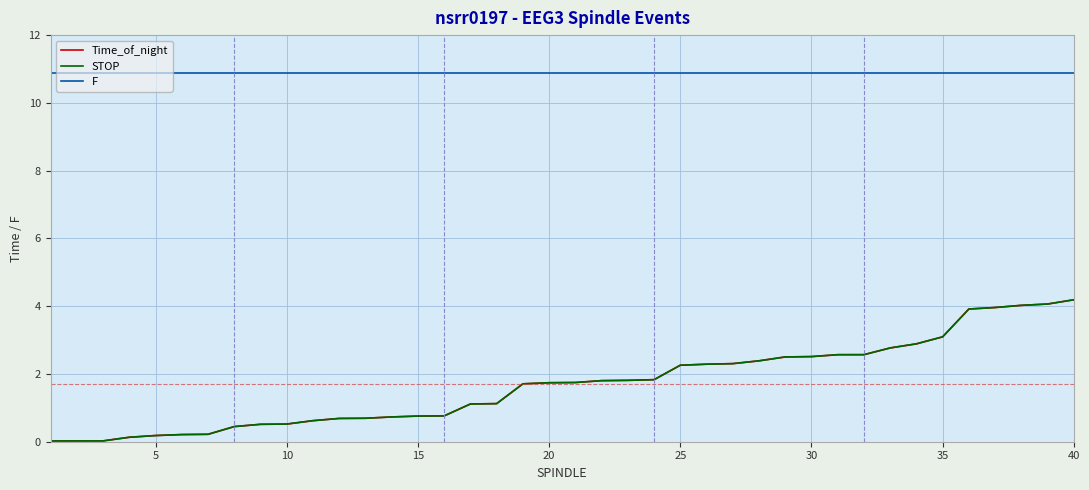

How many categories are shown in the chart?

40